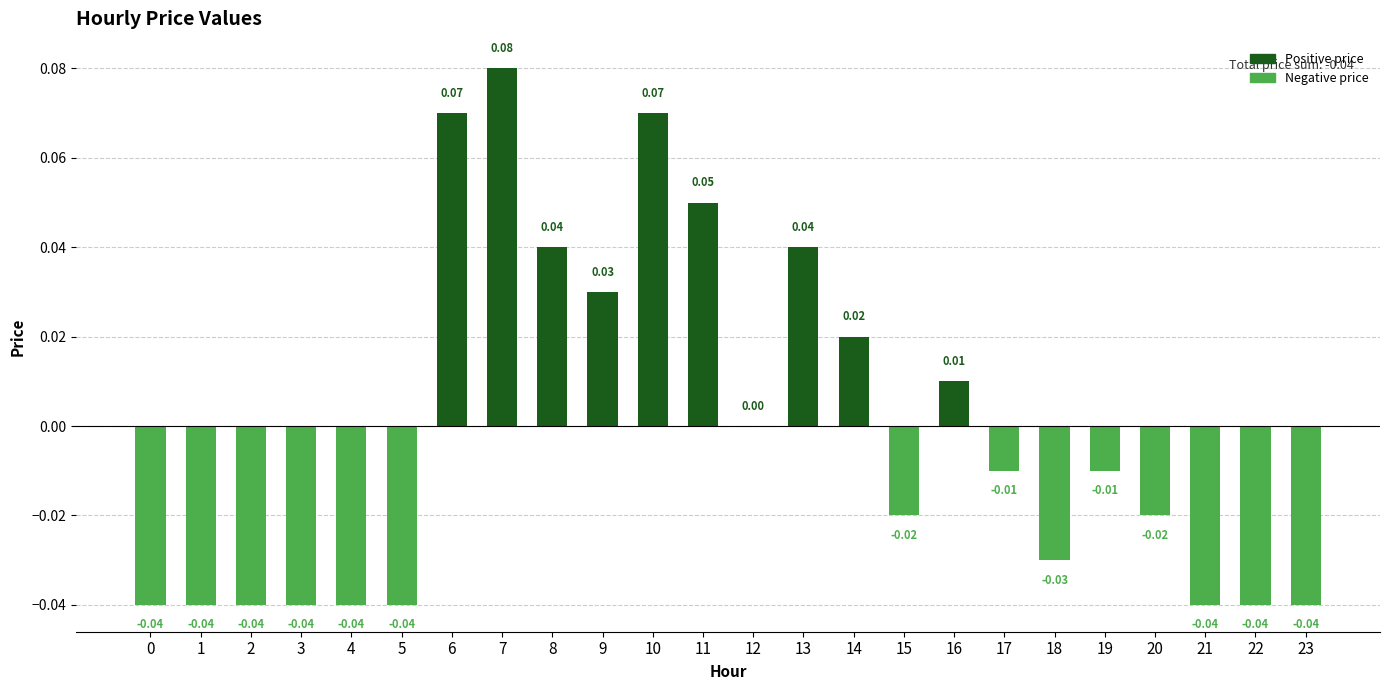

What is the change in value from 5 to 8?

+0.1